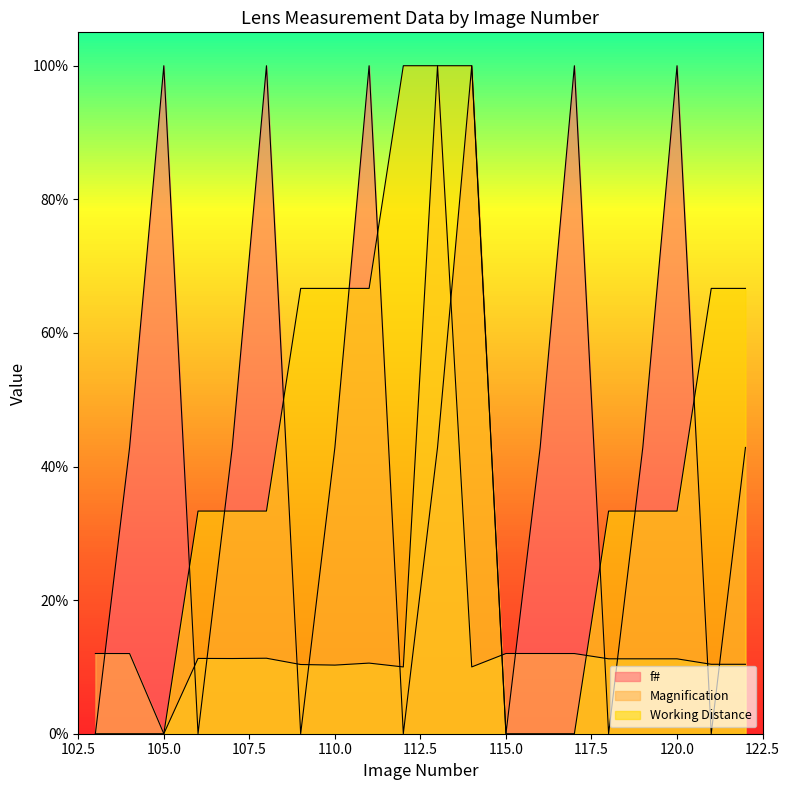

True or false: f# has a value of 0.0 at 112.

True